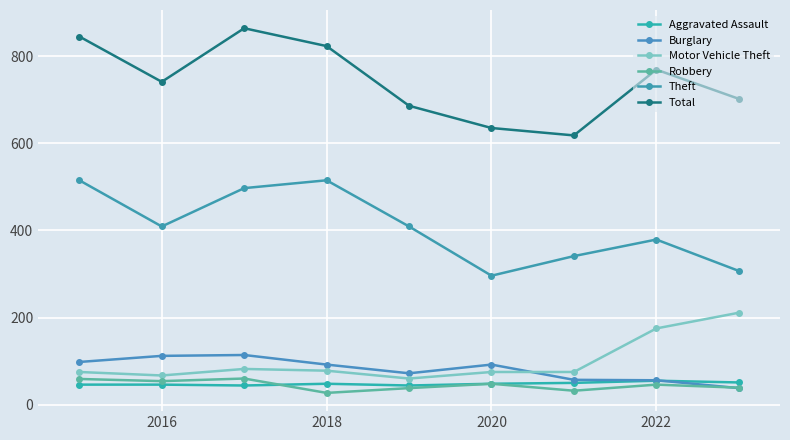

What is the difference between the maximum and second lowest values in the Aggravated Assault series?

11